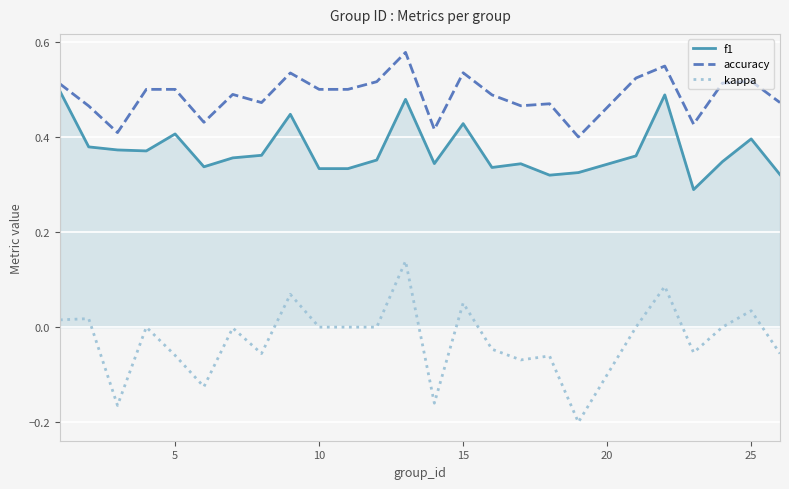

True or false: kappa and f1 cross at least once.

False